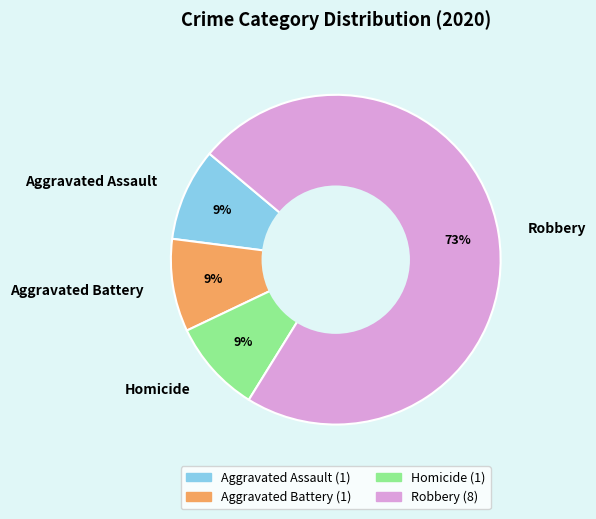

Is the sum of Homicide and Aggravated Assault greater than half?

No